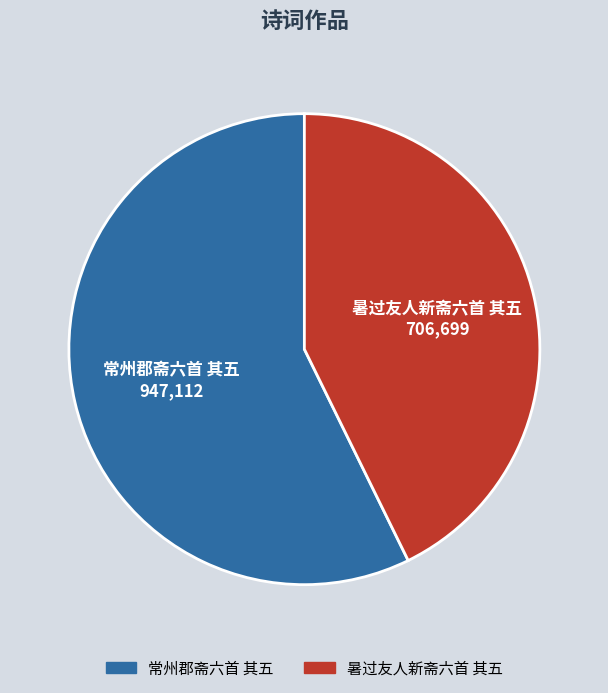

Which slice represents more than half of the pie?

常州郡斋六首 其五